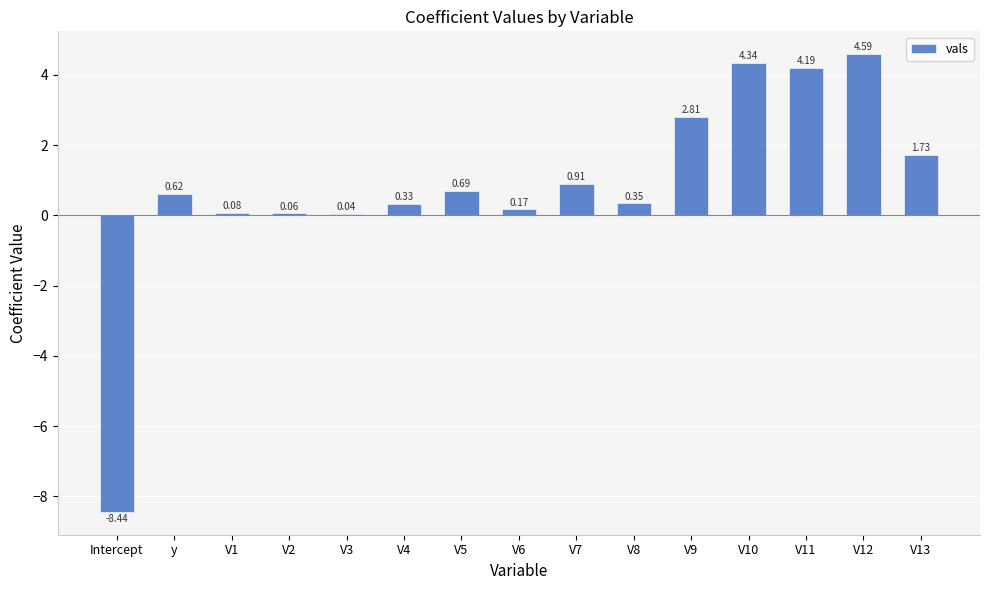

What is the sum of the values at V5 and V1?

0.8